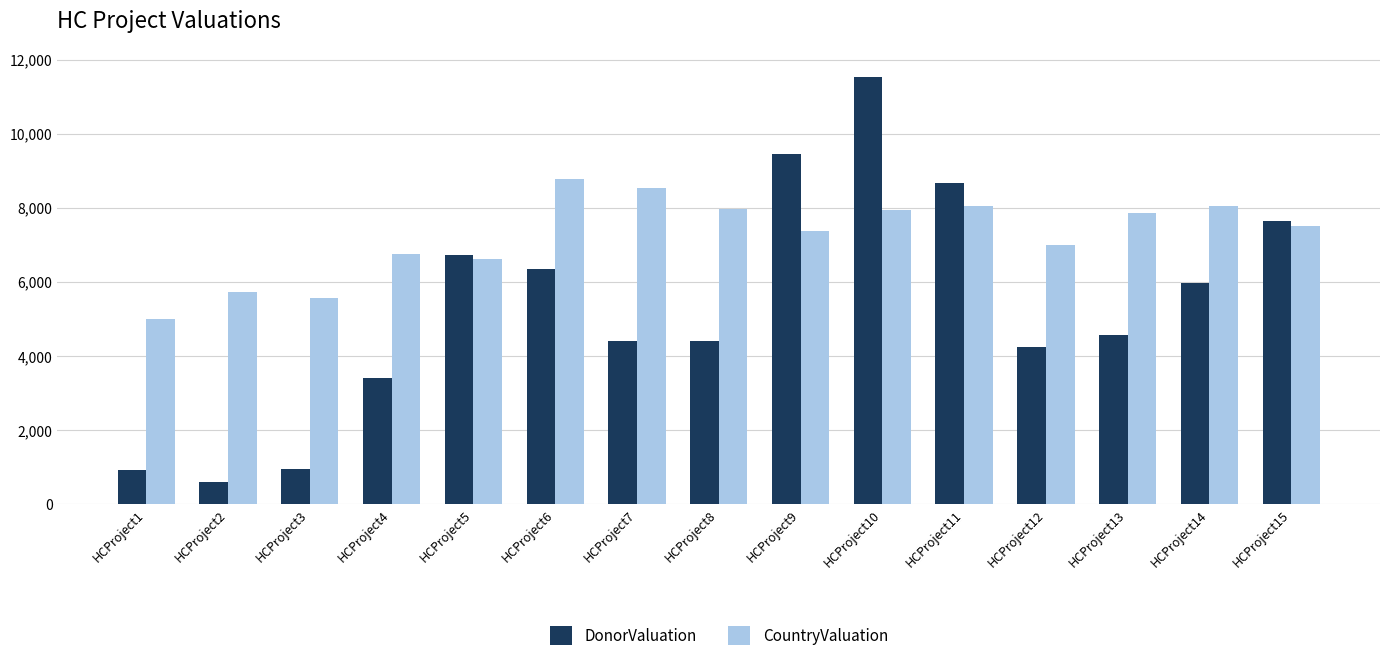

At which label does CountryValuation first exceed 7513?

HCProject6